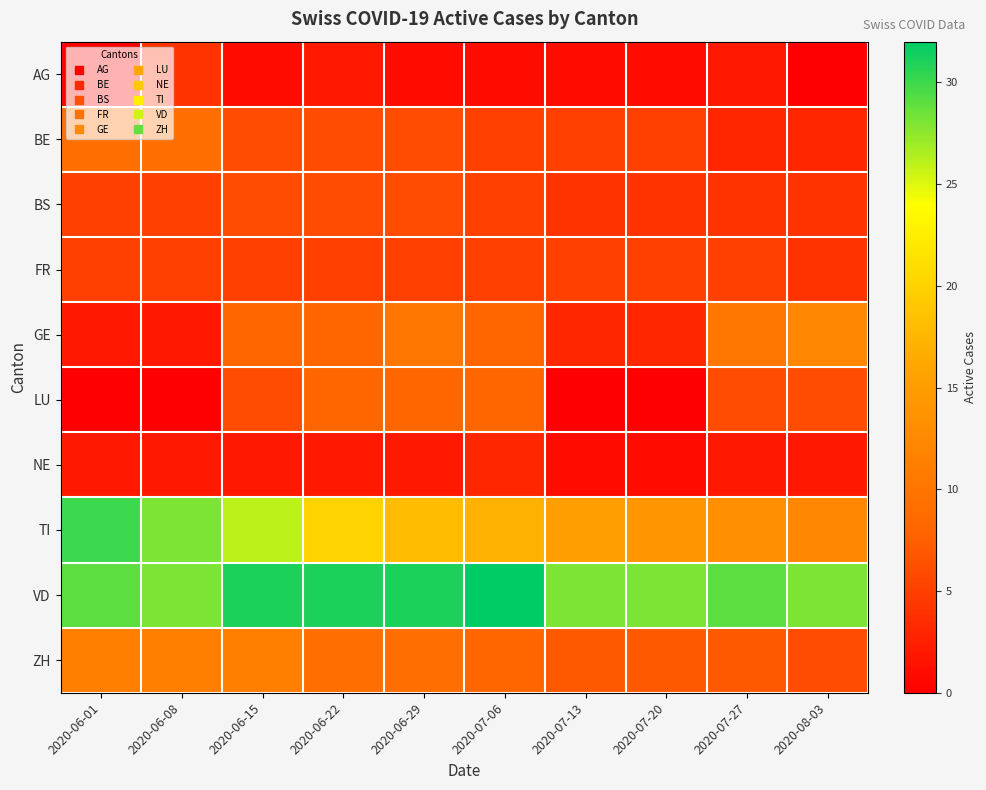

Between 2020-06-08 and 2020-06-22, which series saw the biggest shift?

LU